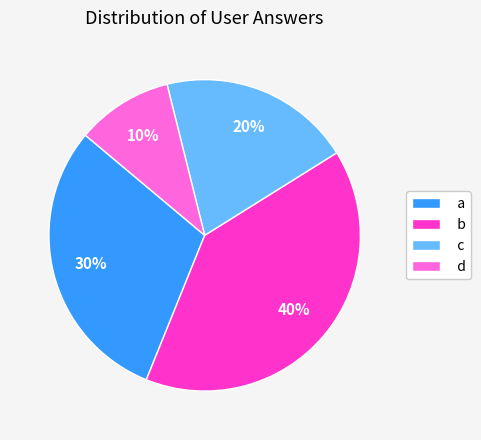

Is the sum of b and c greater than half?

Yes